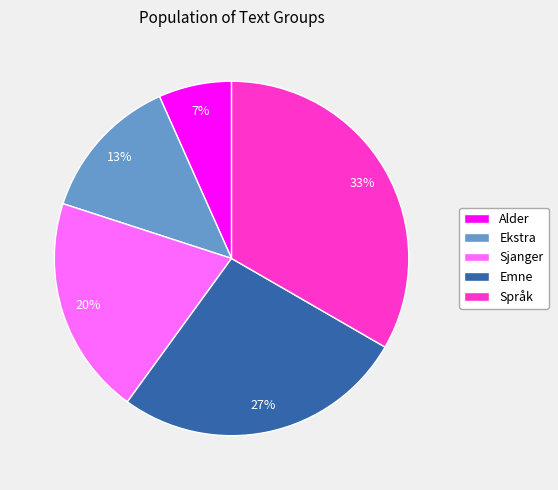

Is there any slice that represents more than half of the pie?

No